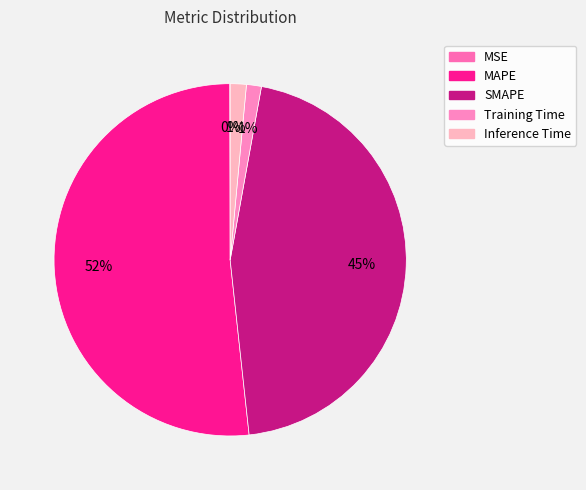

How many slices are in this pie chart?

5